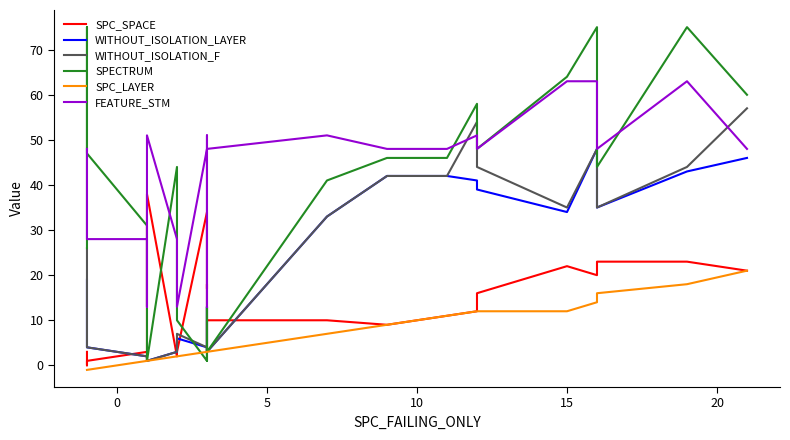

Which series has the largest range (max minus min)?

SPECTRUM